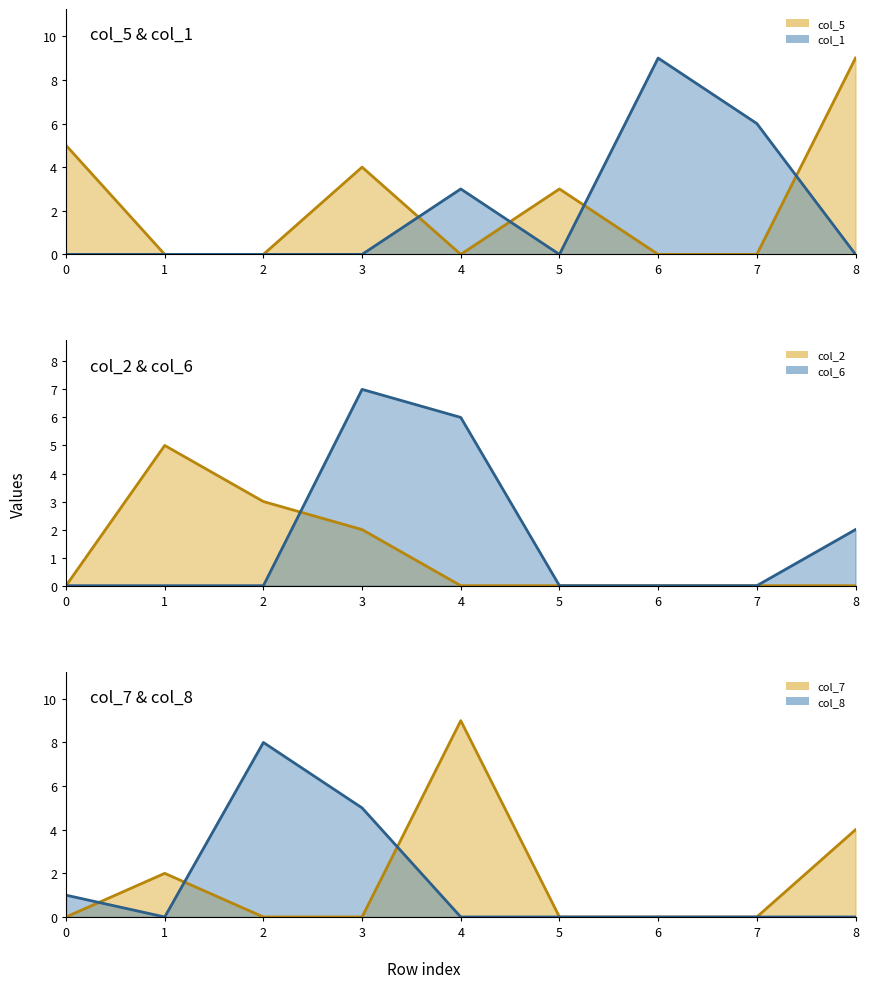

Reading left to right, transcribe all the data shown in this chart.

col_5 line: 5	0	0	4	0	3	0	0	9
col_1 line: 0	0	0	0	3	0	9	6	0
col_2 line: 0	5	3	2	0	0	0	0	0
col_6 line: 0	0	0	7	6	0	0	0	2
col_7 line: 0	2	0	0	9	0	0	0	4
col_8 line: 1	0	8	5	0	0	0	0	0